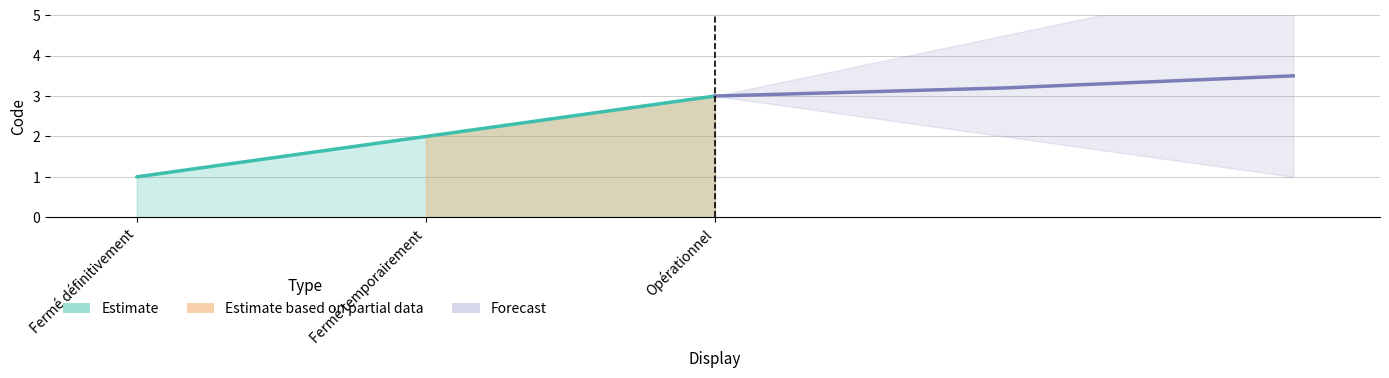

How many data points are above 2?

1